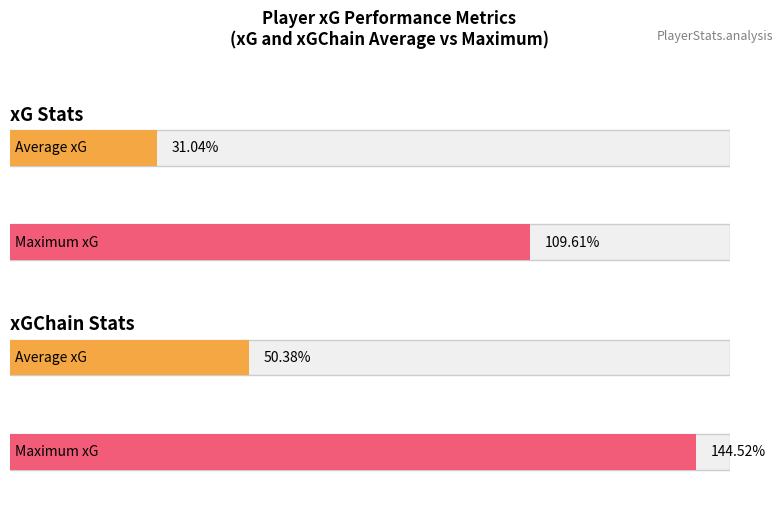

Which label corresponds to the smallest value in the chart?

Avg xG